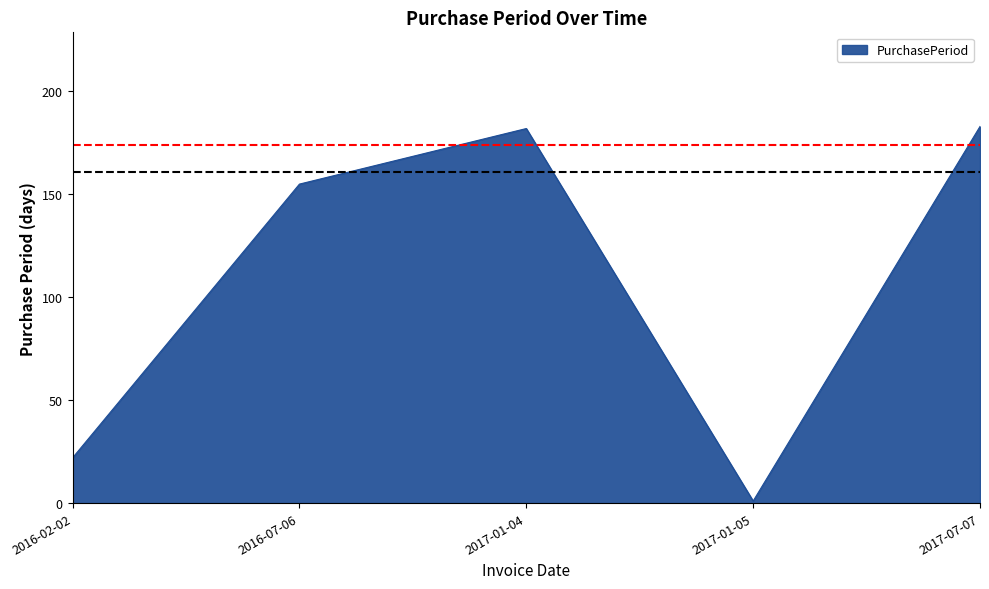

Reading right to left, list all the values displayed in this chart.

183	1	182	155	22